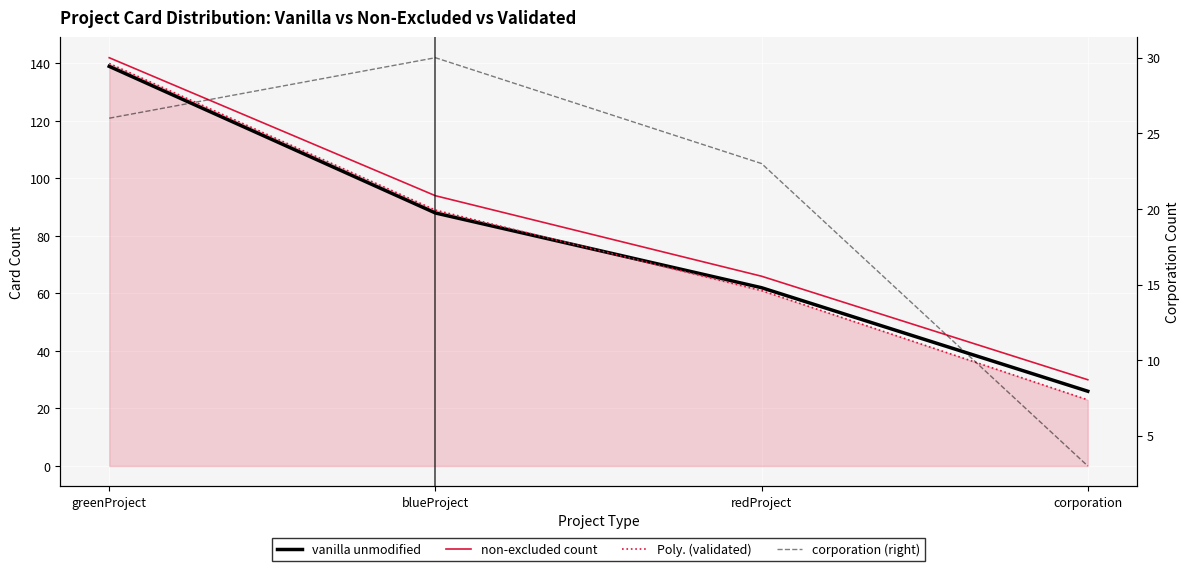

True or false: vanilla unmodified and non-excluded count cross at least once.

False